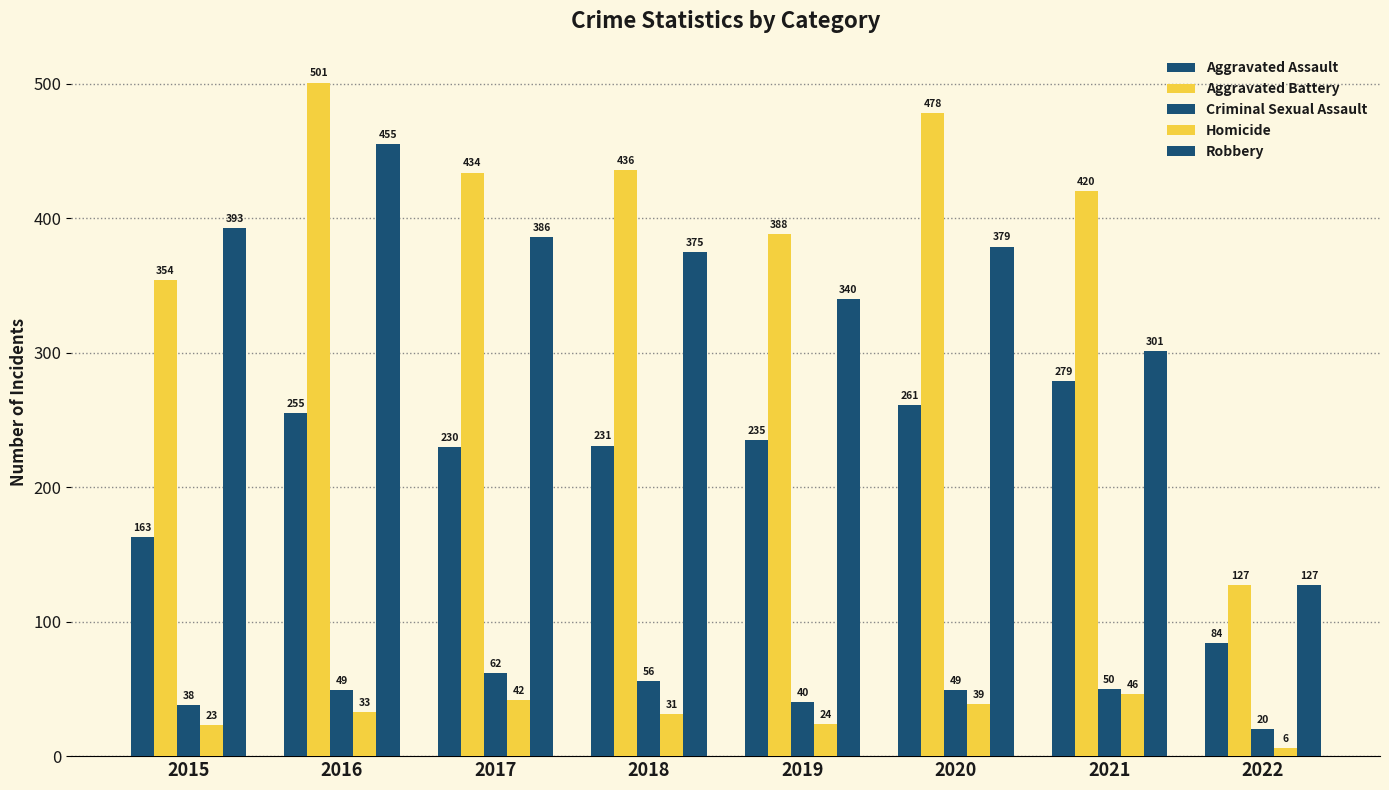

Which series changed the most between 2017 and 2022?

Aggravated Battery